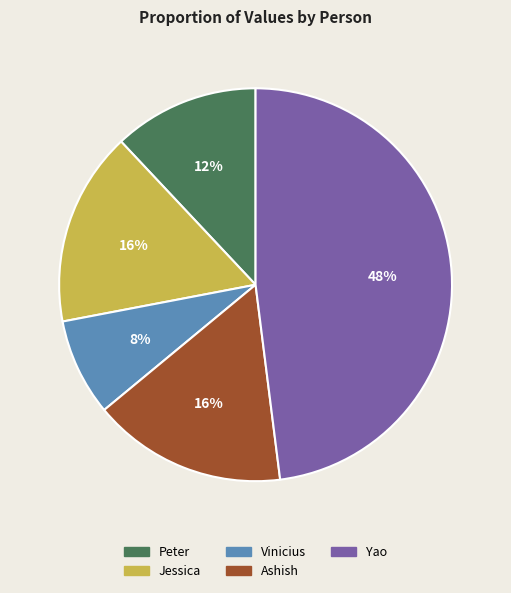

How many slices are in this pie chart?

5